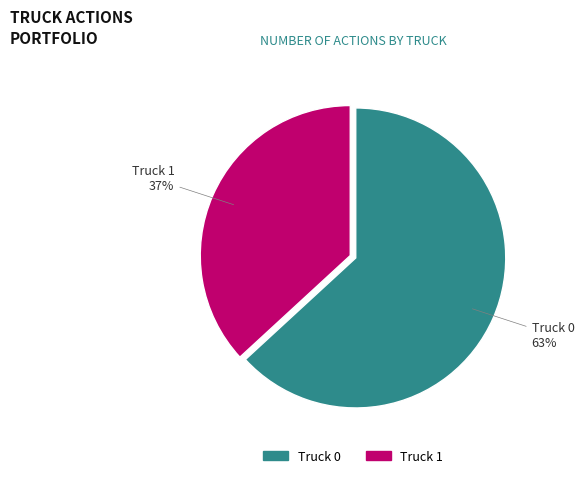

Which slice represents more than half of the pie?

Truck 0